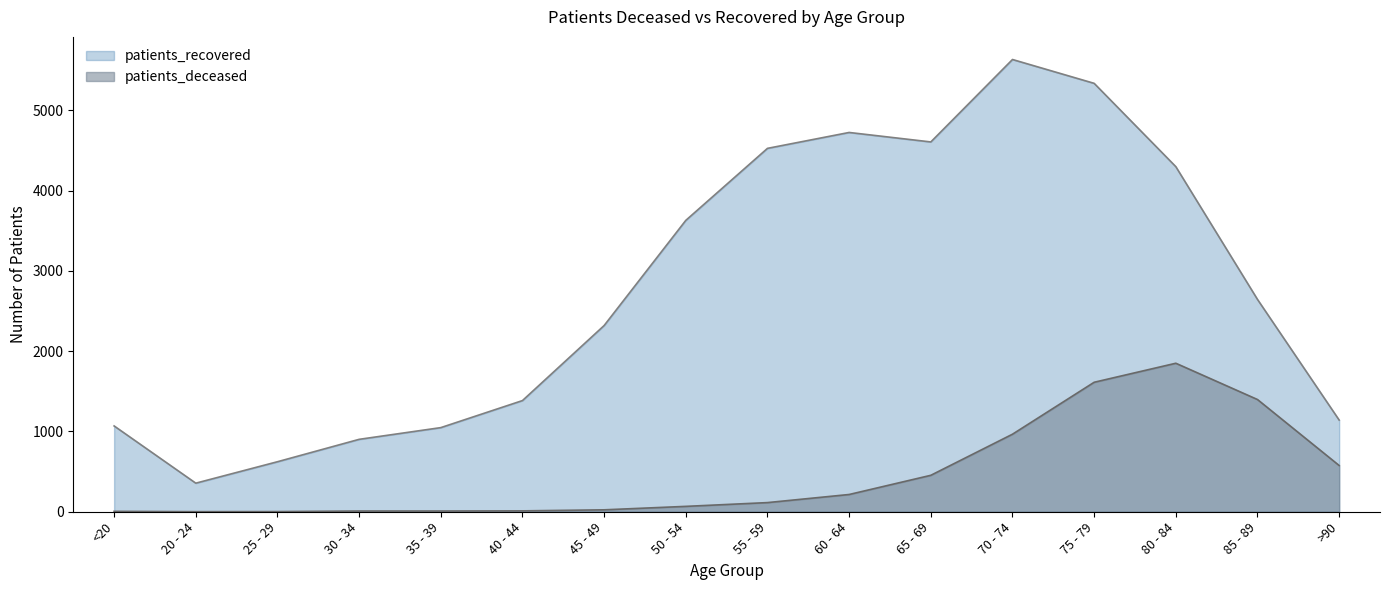

Reading left to right, list all the values displayed in this chart.

patients_deceased: <20=5	20 - 24=1	25 - 29=2	30 - 34=9	35 - 39=9	40 - 44=11	45 - 49=24	50 - 54=67	55 - 59=114	60 - 64=215	65 - 69=454	70 - 74=966	75 - 79=1613	80 - 84=1850	85 - 89=1398	>90=576
patients_recovered: <20=1069	20 - 24=356	25 - 29=623	30 - 34=902	35 - 39=1048	40 - 44=1385	45 - 49=2320	50 - 54=3630	55 - 59=4527	60 - 64=4725	65 - 69=4607	70 - 74=5634	75 - 79=5337	80 - 84=4299	85 - 89=2645	>90=1142